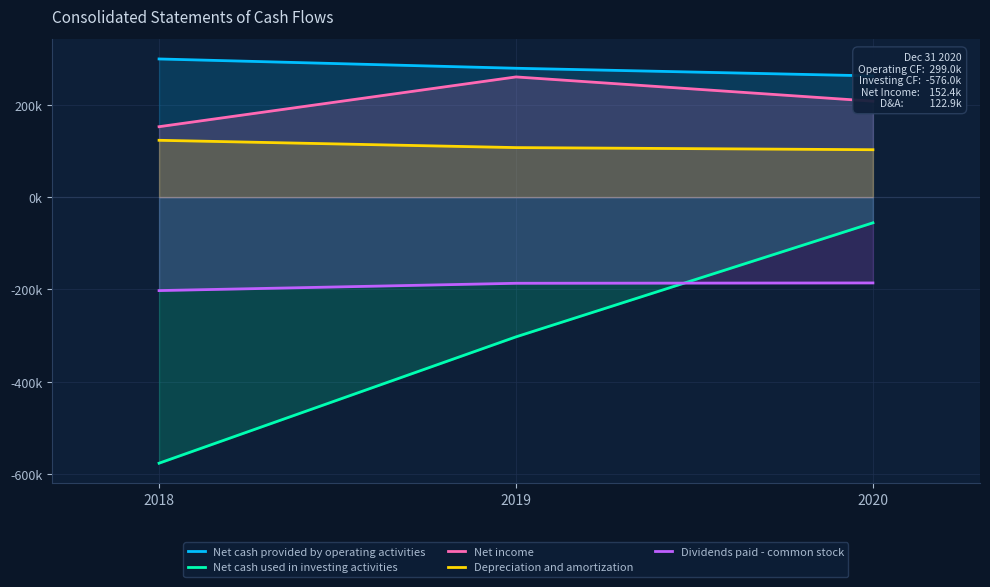

Is it true that Dividends paid - common stock equals -123656 at 2019?

False